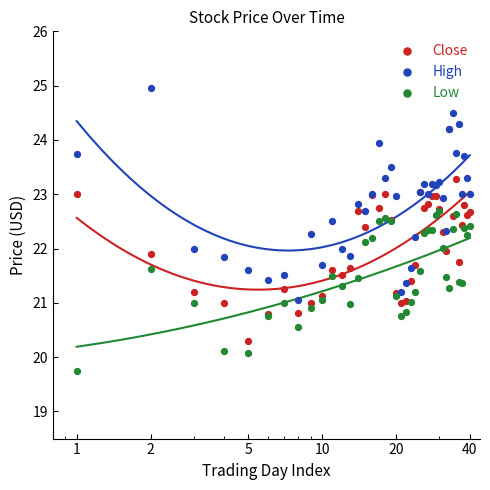

At how many categories does at least one series exceed 22?

28